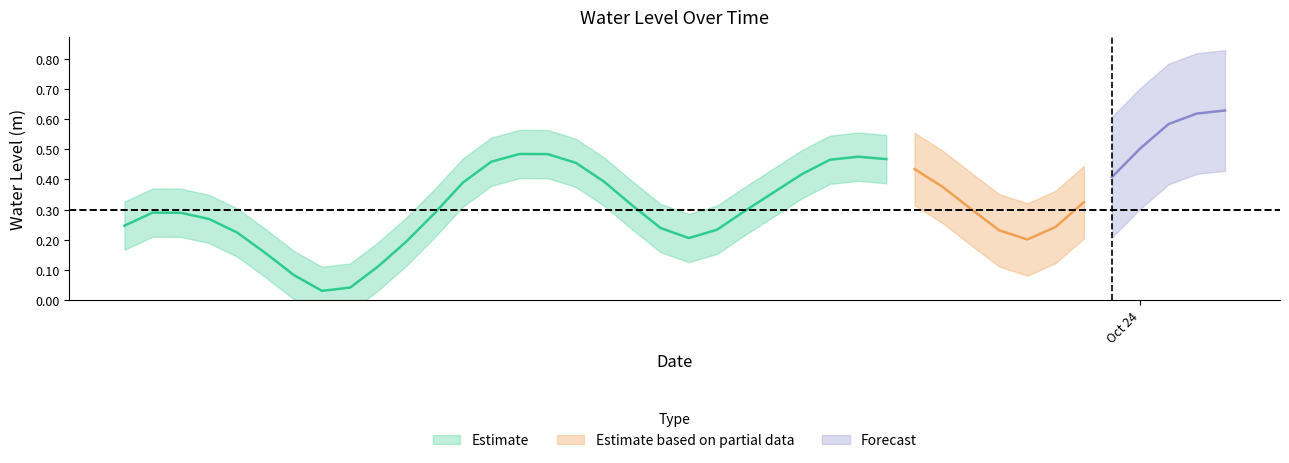

What is the label of the 9th point from the left?

2025-10-22 20:00:00